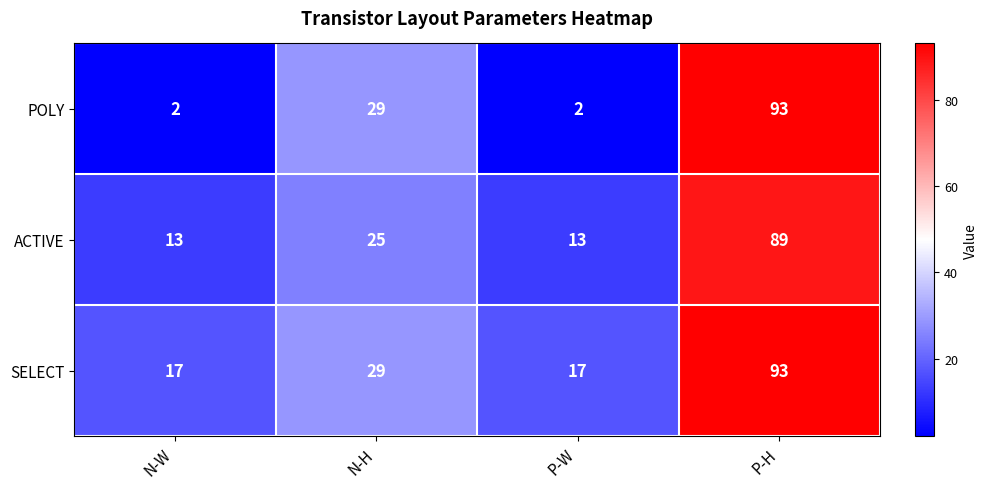

What is the lowest value of the SELECT series?

17